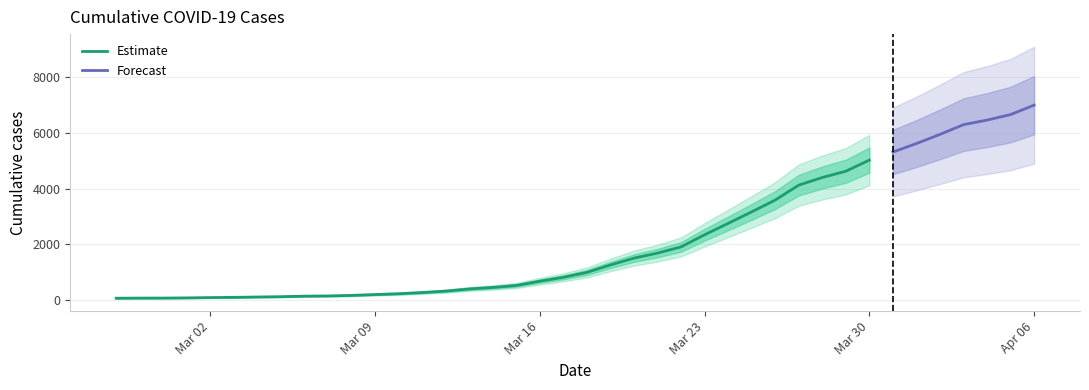

True or false: the data shows 1504 at 2020-03-20.

True